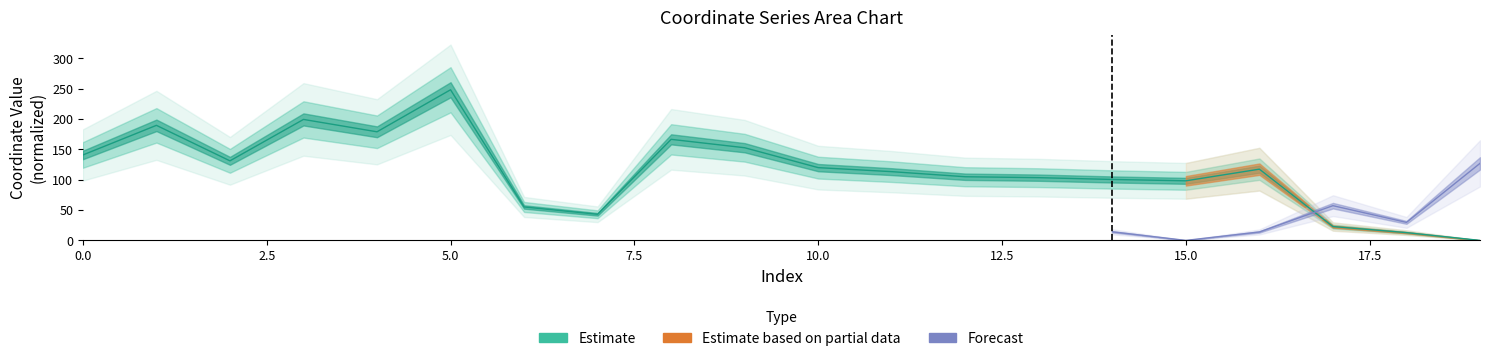

Which category has the lowest value across all series?

19